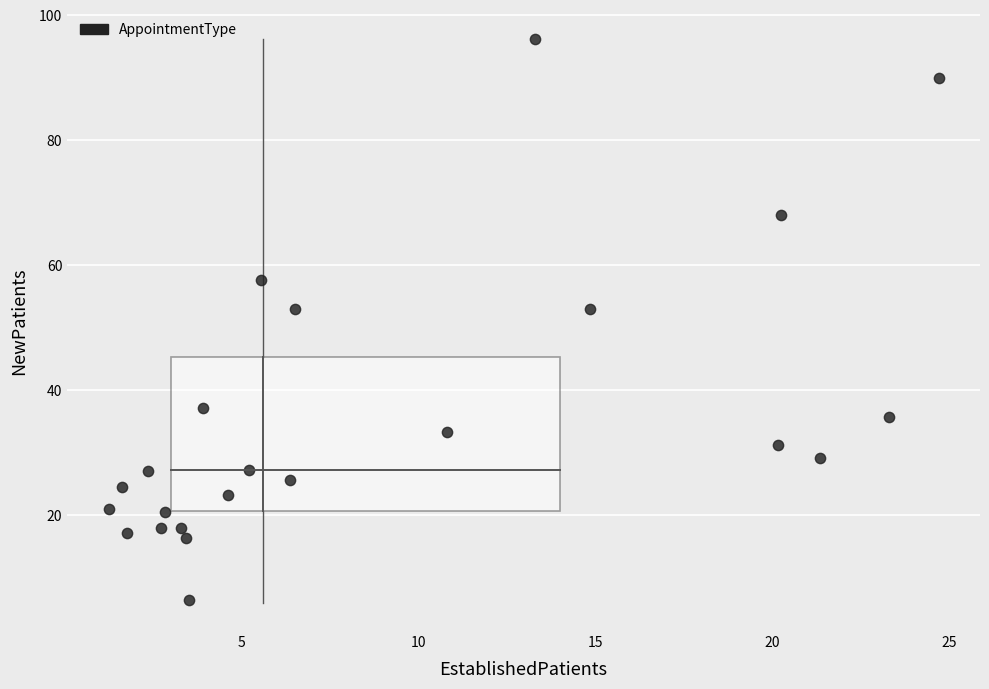

What is the range of X values (max minus min)?

23.4